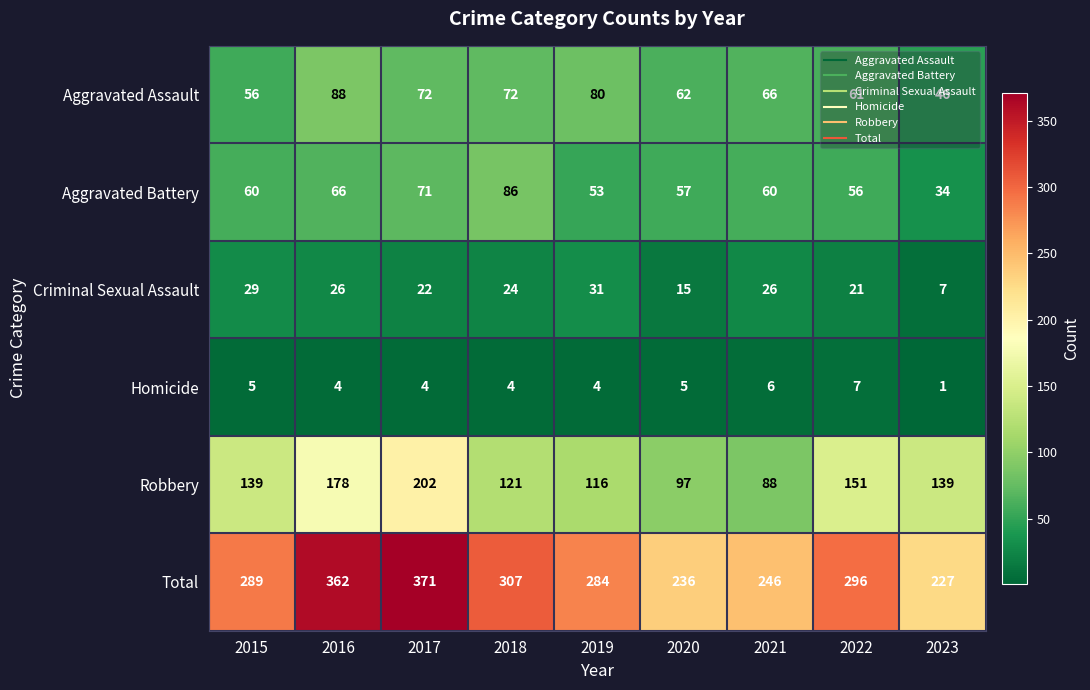

Rank the series by their maximum value, from lowest to highest.

Homicide, Criminal Sexual Assault, Aggravated Battery, Aggravated Assault, Robbery, Total